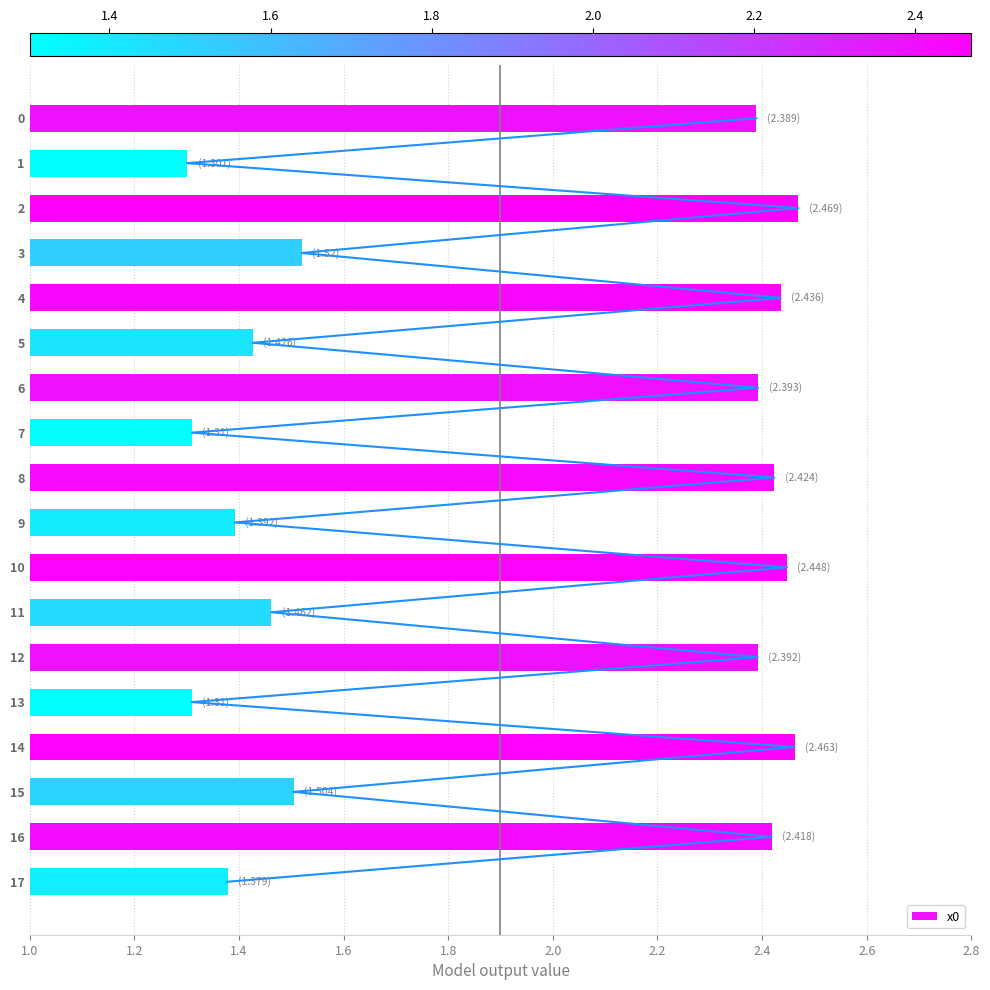

Is it true that the value at 11 is 2.1?

False